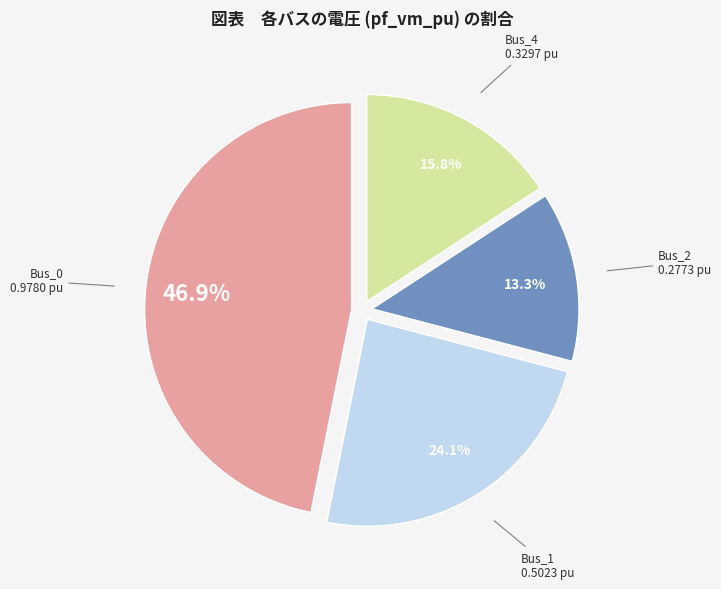

How many slices are in this pie chart?

4